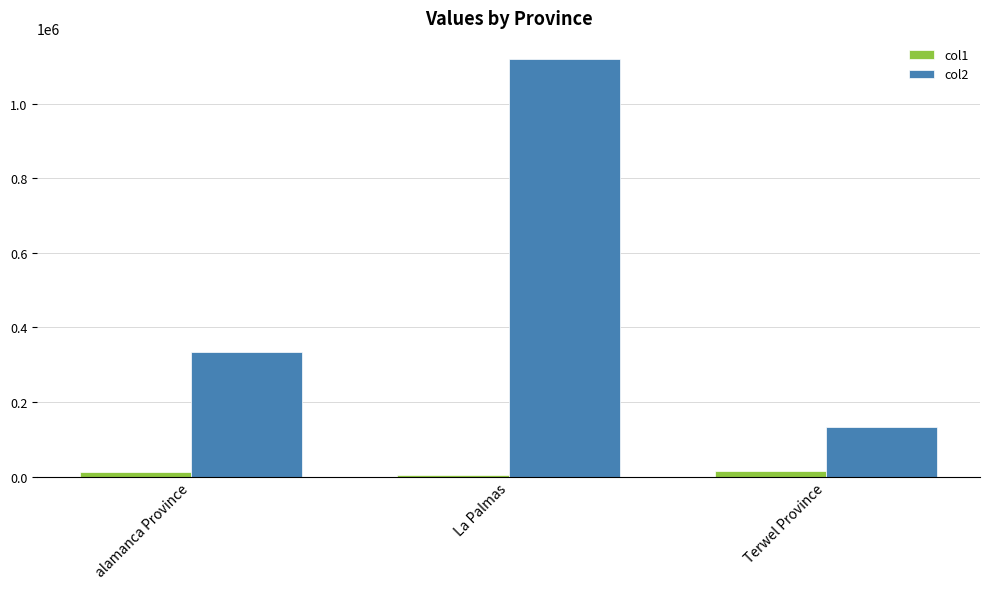

Between La Palmas and Terwel Province, which series saw the biggest shift?

col2